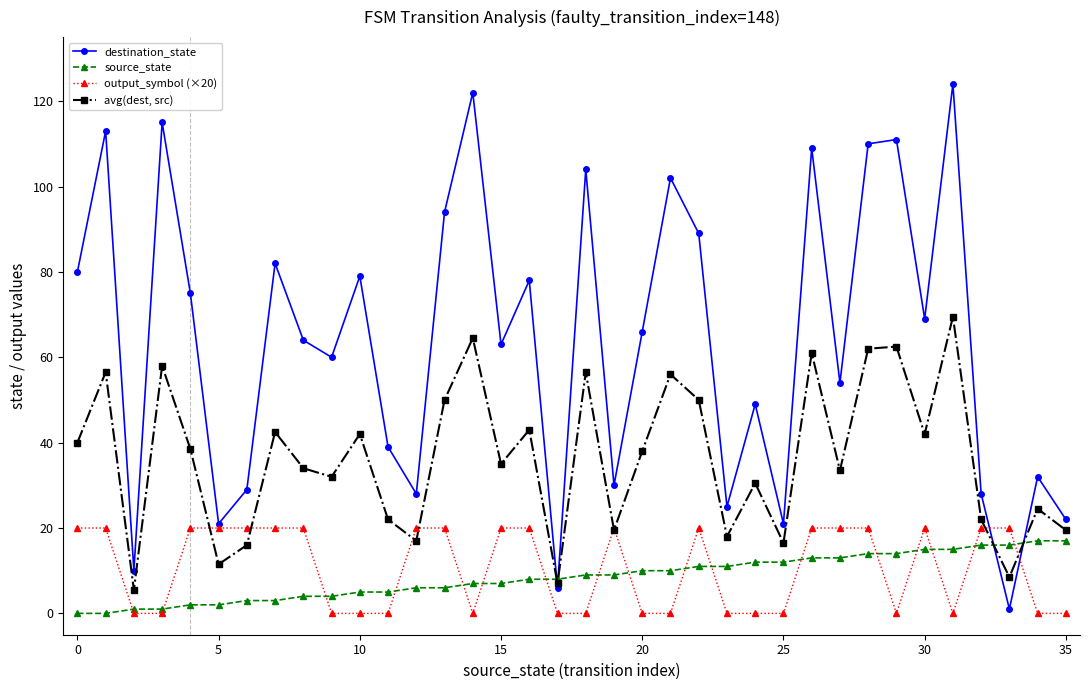

Rank the series by their maximum value, from highest to lowest.

destination_state, avg(dest, src), output_symbol (×20), source_state